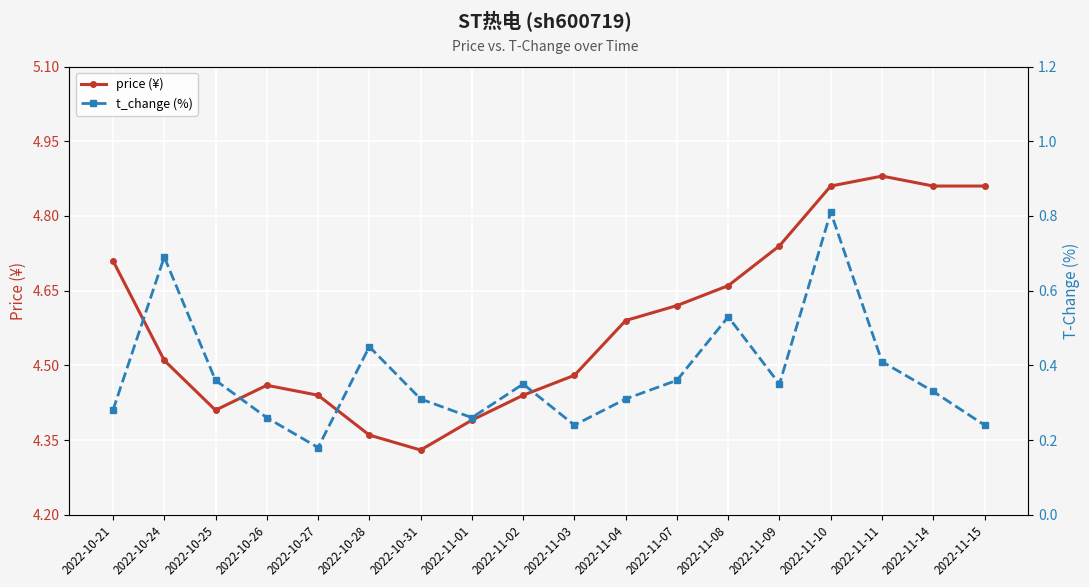

Rank the series by their average value, from lowest to highest.

t_change (%), price (¥)